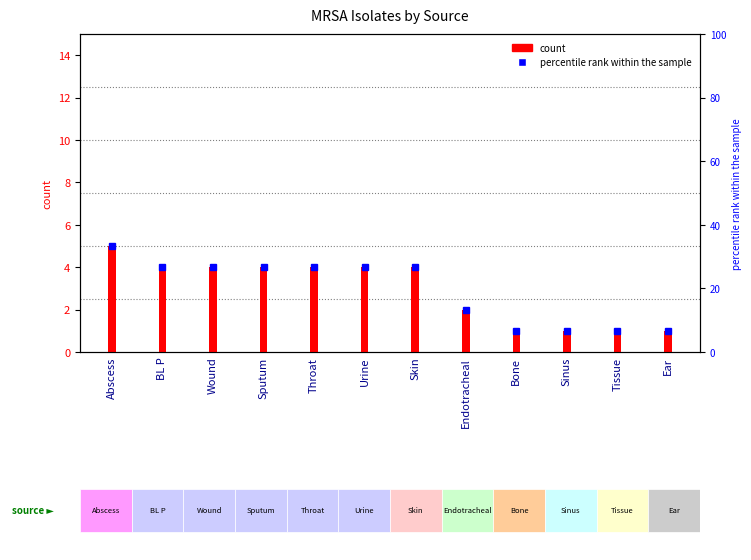

Are the bars grouped side by side (vs. stacked)?

No